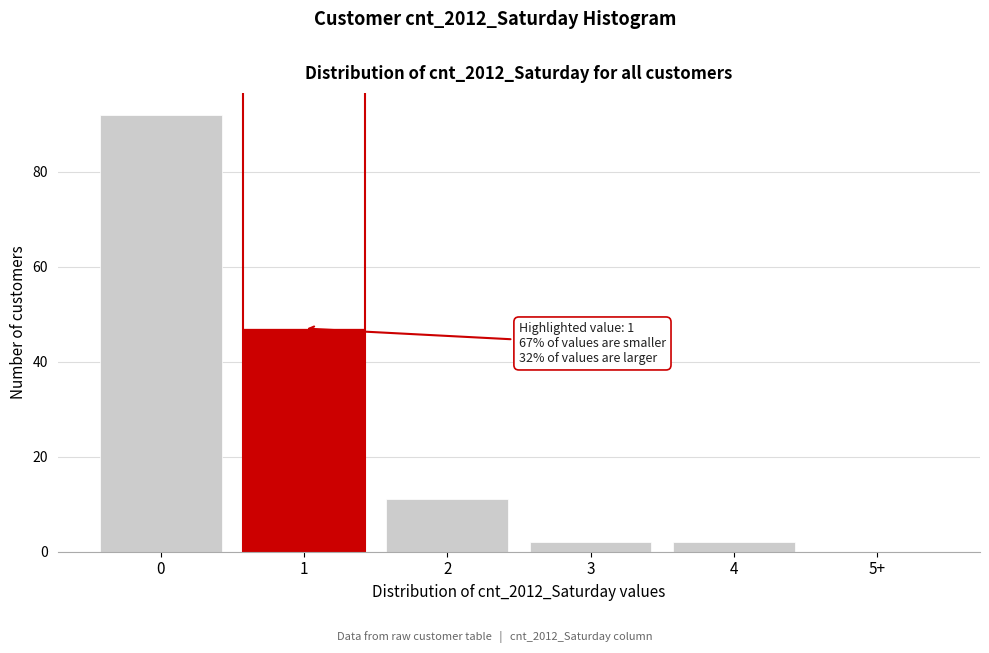

Reading left to right, what are all the values shown in this chart?

0=92	1=47	2=11	3=2	4=2	5+=0